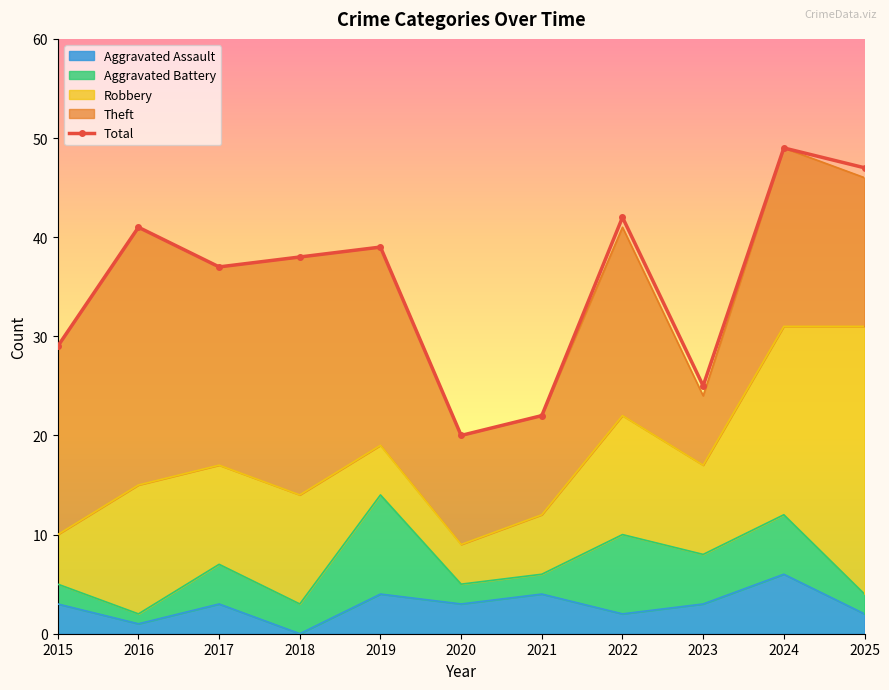

Which label corresponds to the smallest value in the chart?

2020